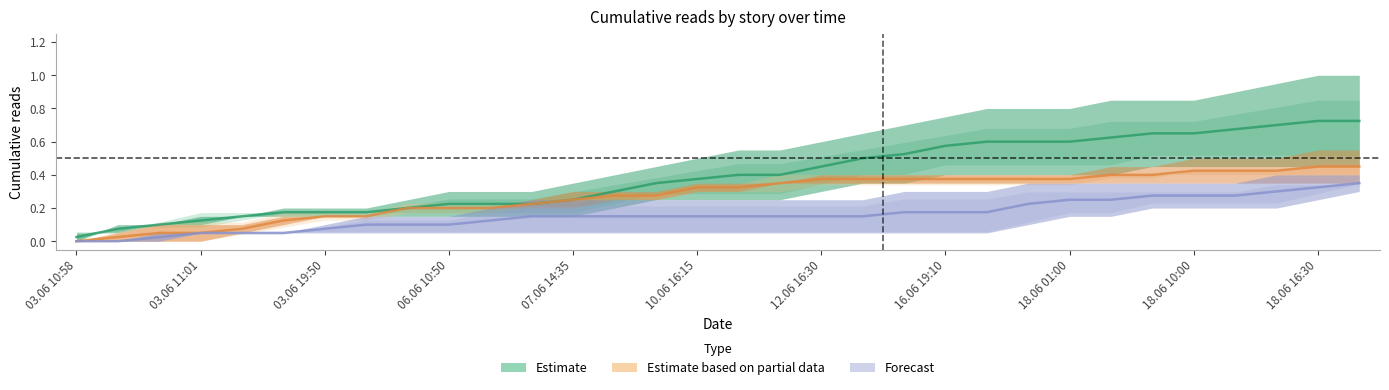

What is the value of the Forecast point at the 21st from the left?

0.2